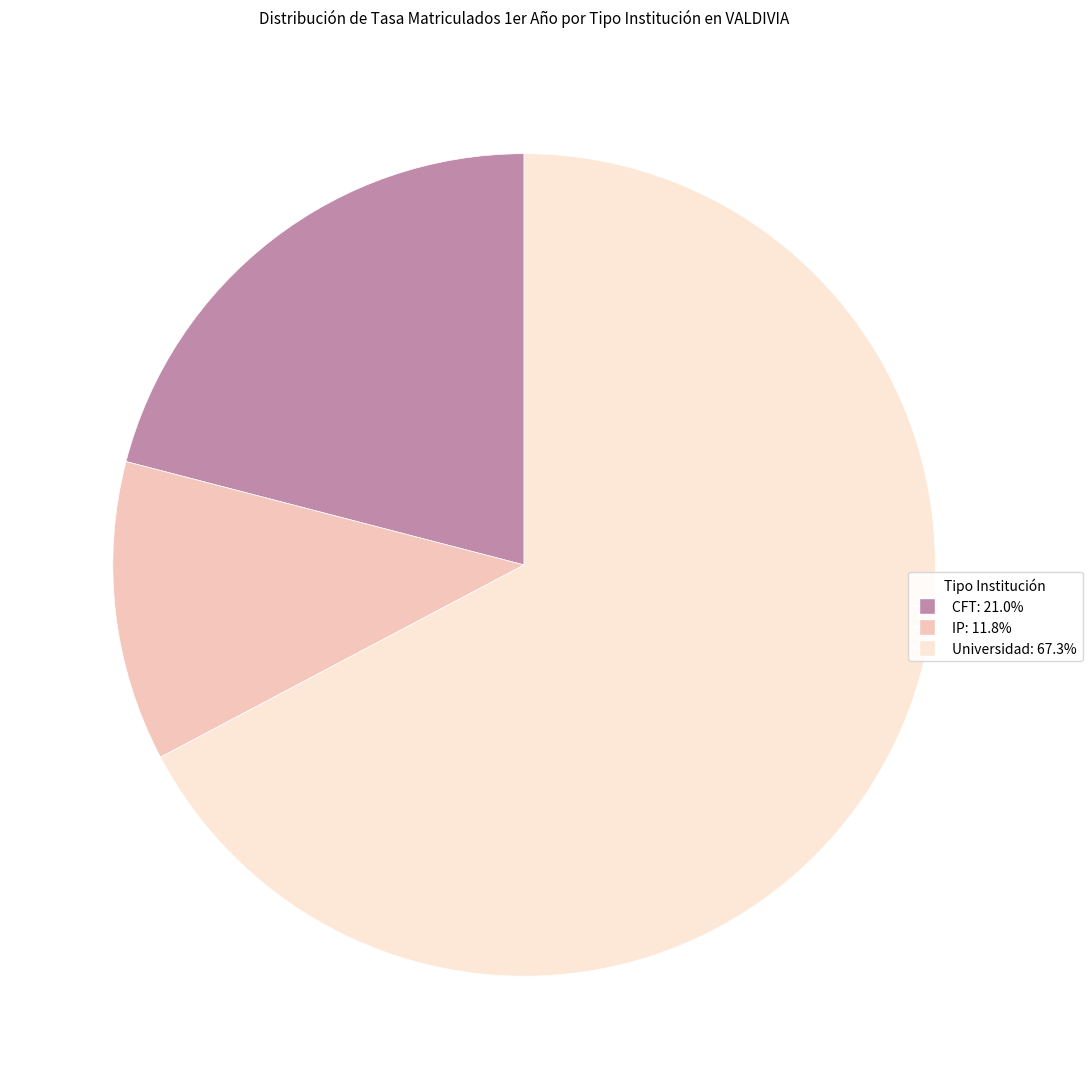

Which slice is the smallest?

IP